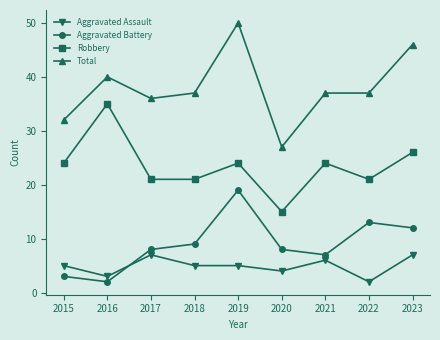

What is the smallest value displayed?

2